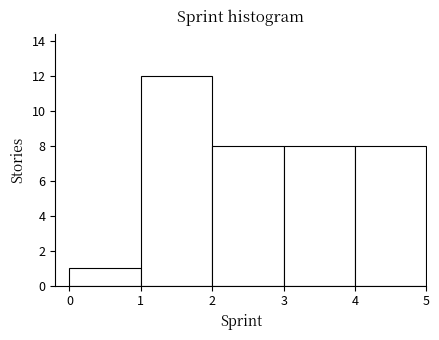

Reading left to right, list every bar in this chart as the range it spans on the x-axis followed by its height. The values are not printed on the chart, so give them approximately, as read against the axis.

0 to 1: 1
1 to 2: 12
2 to 3: 8
3 to 4: 8
4 to 5: 8